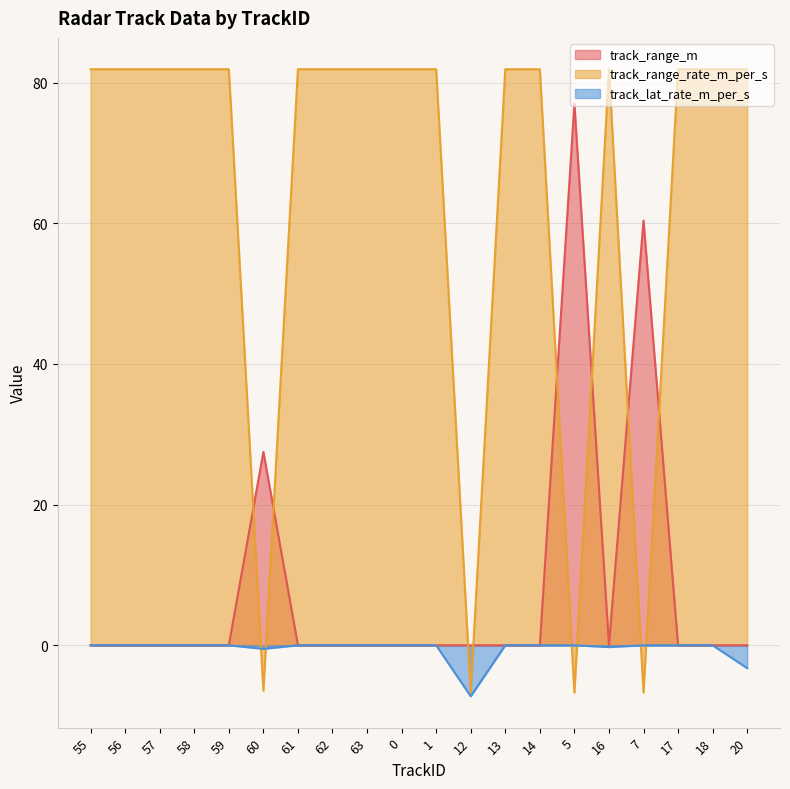

Between 0 and 20, which series saw the biggest shift?

track_lat_rate_m_per_s